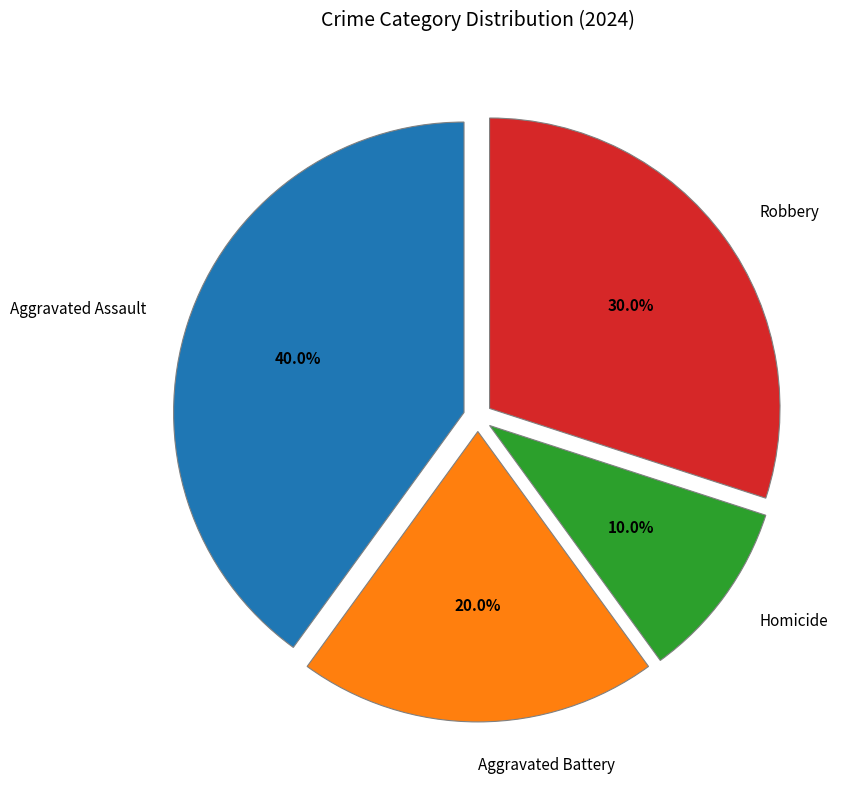

Which category has the biggest portion of the pie?

Aggravated Assault